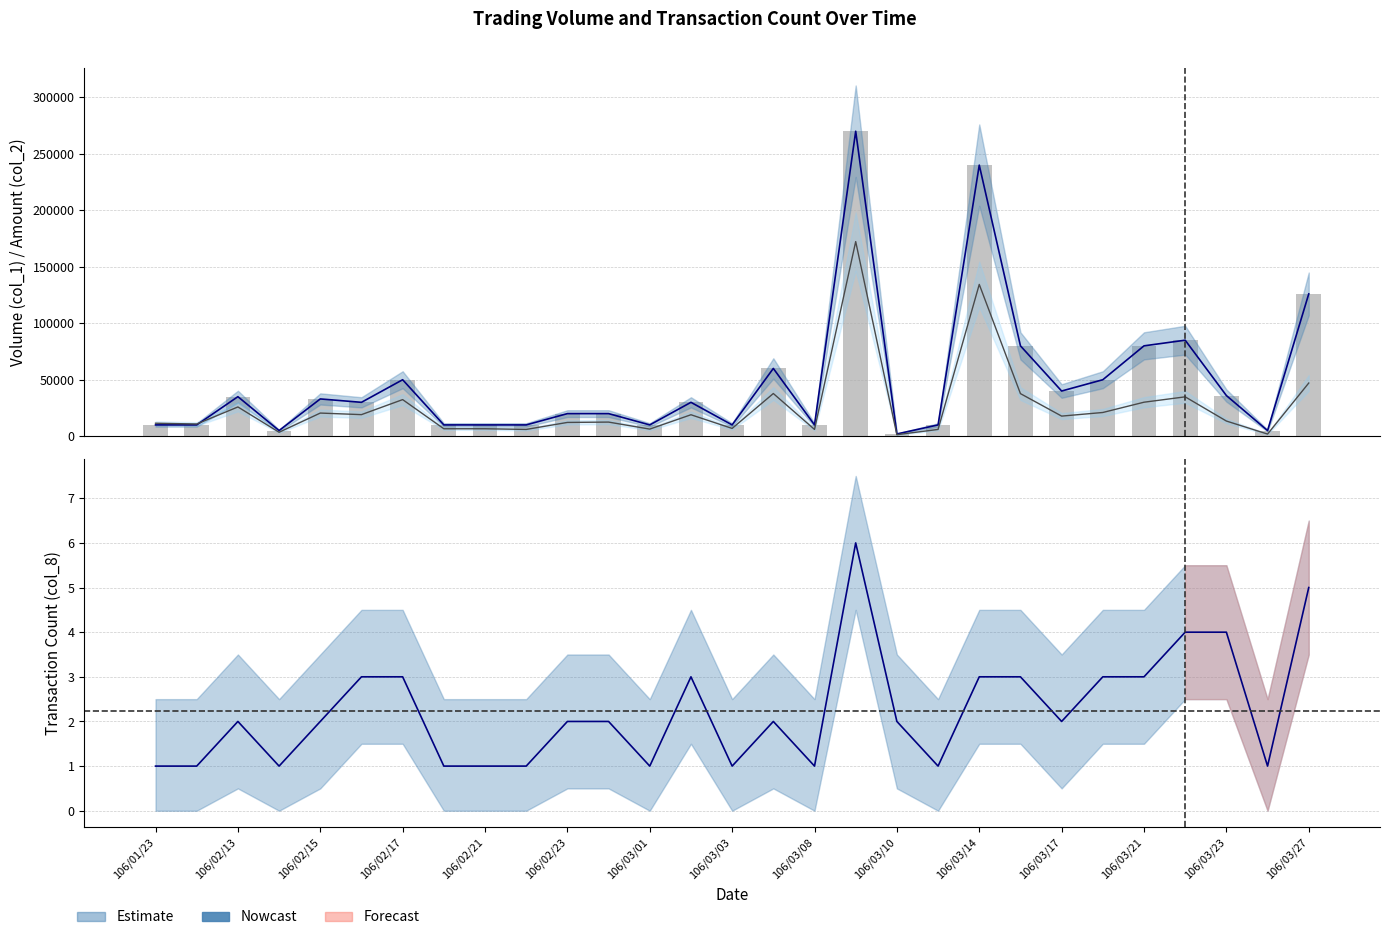

What is the minimum value shown in the chart?

1